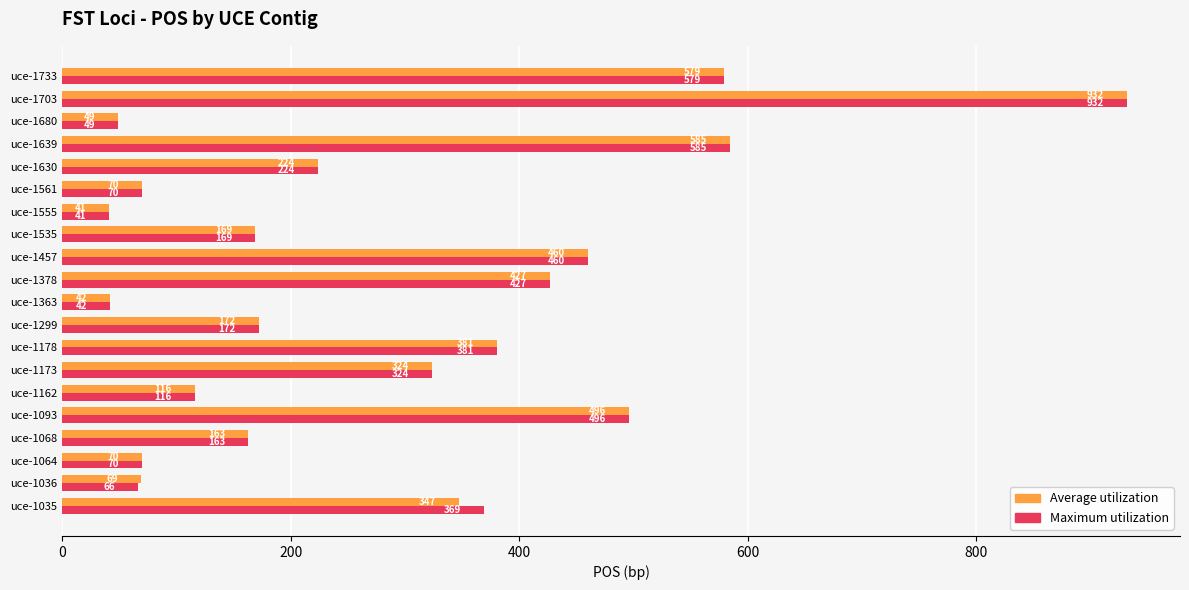

At how many categories does at least one series exceed 342?

8